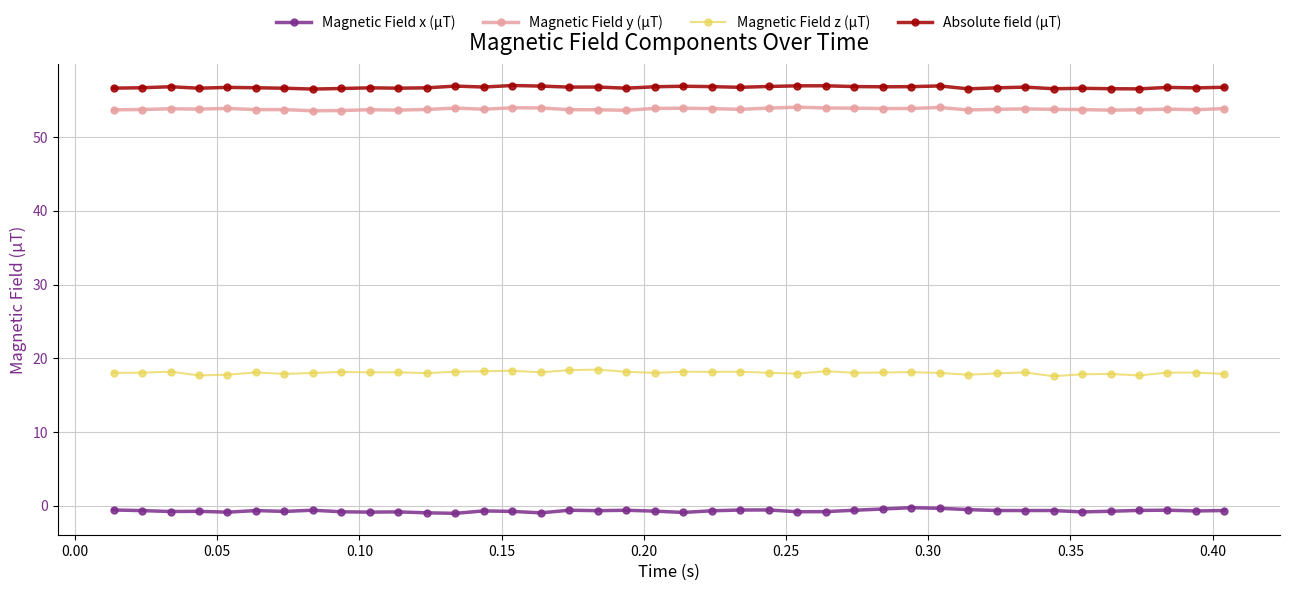

What is the sum of all Absolute field (µT) values?

2269.9